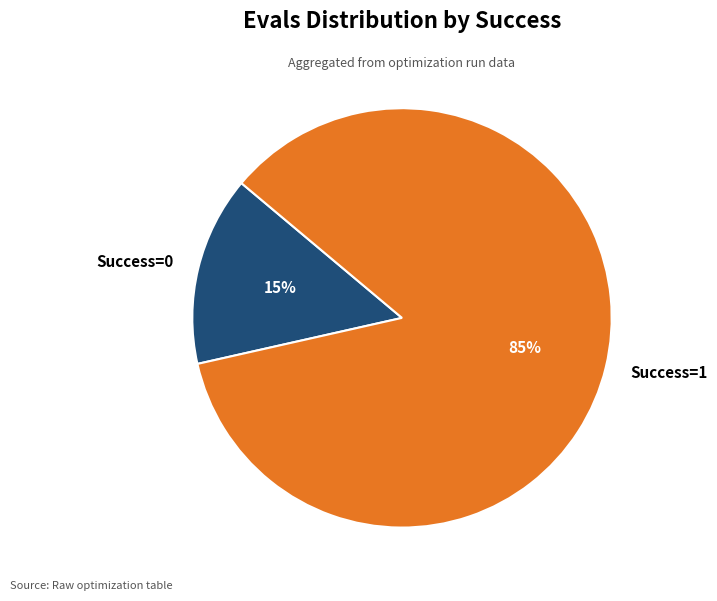

True or false: Success=1 accounts for 94% of the total.

False